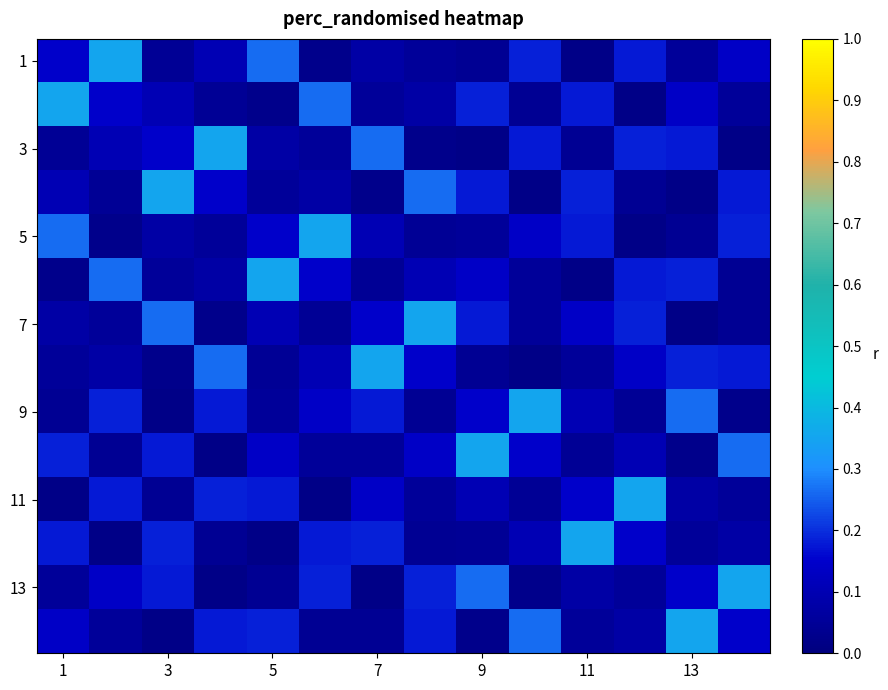

How many data points does each series have?

14